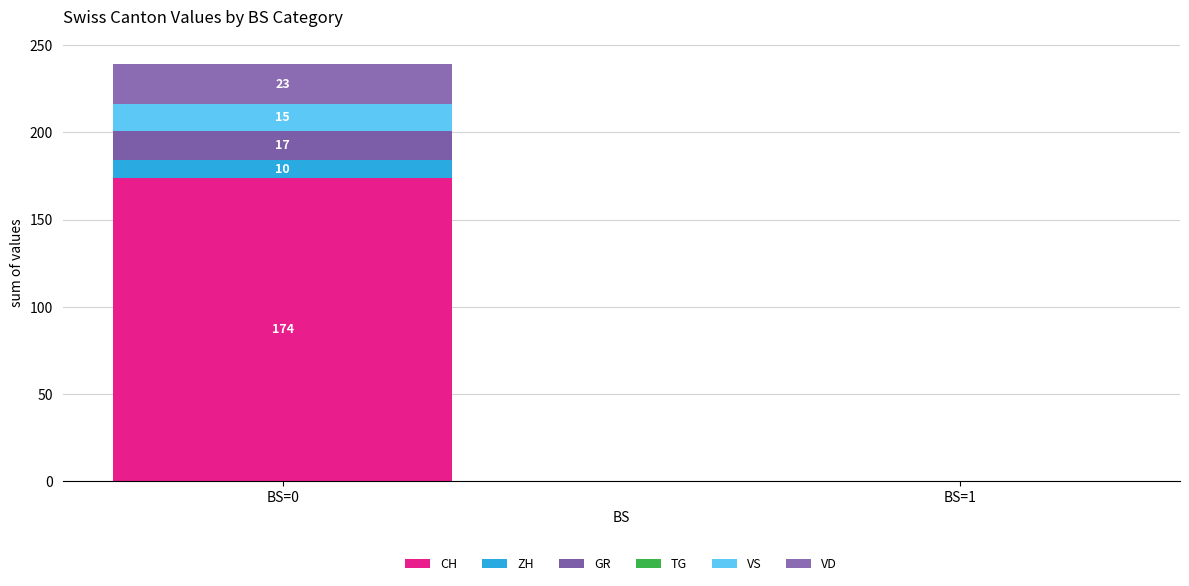

Does the chart contain stacked bars?

Yes